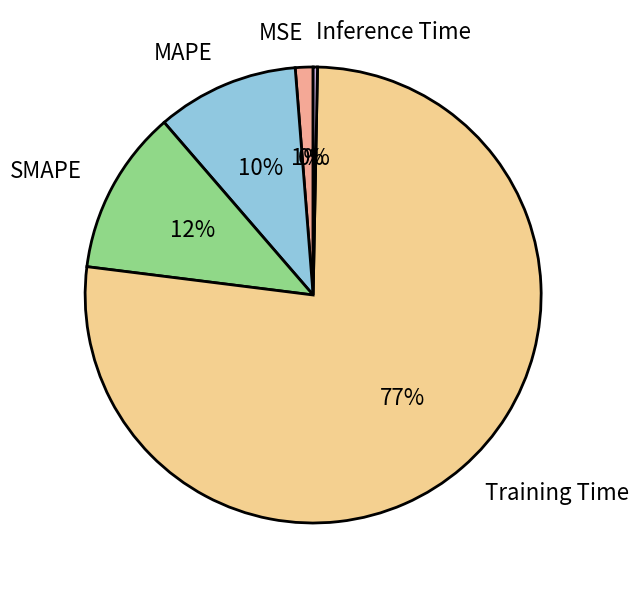

Which category accounts for the majority?

Training Time